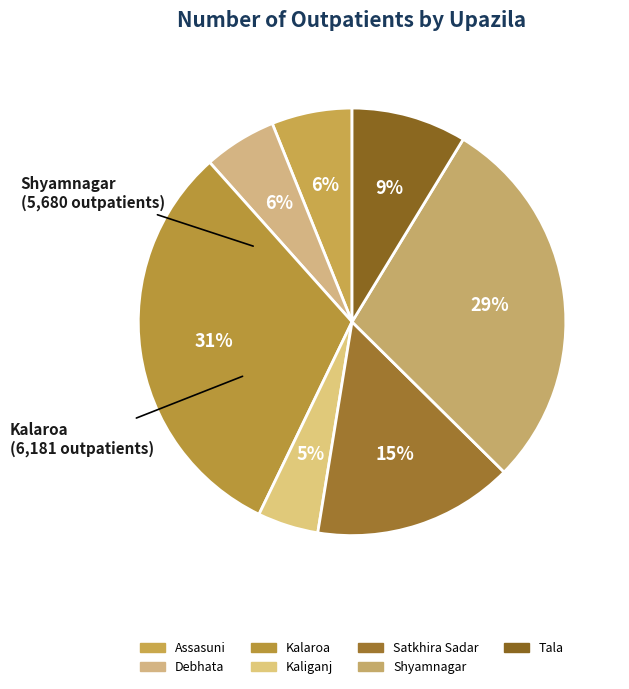

Does Satkhira Sadar account for over 50% of the chart?

No